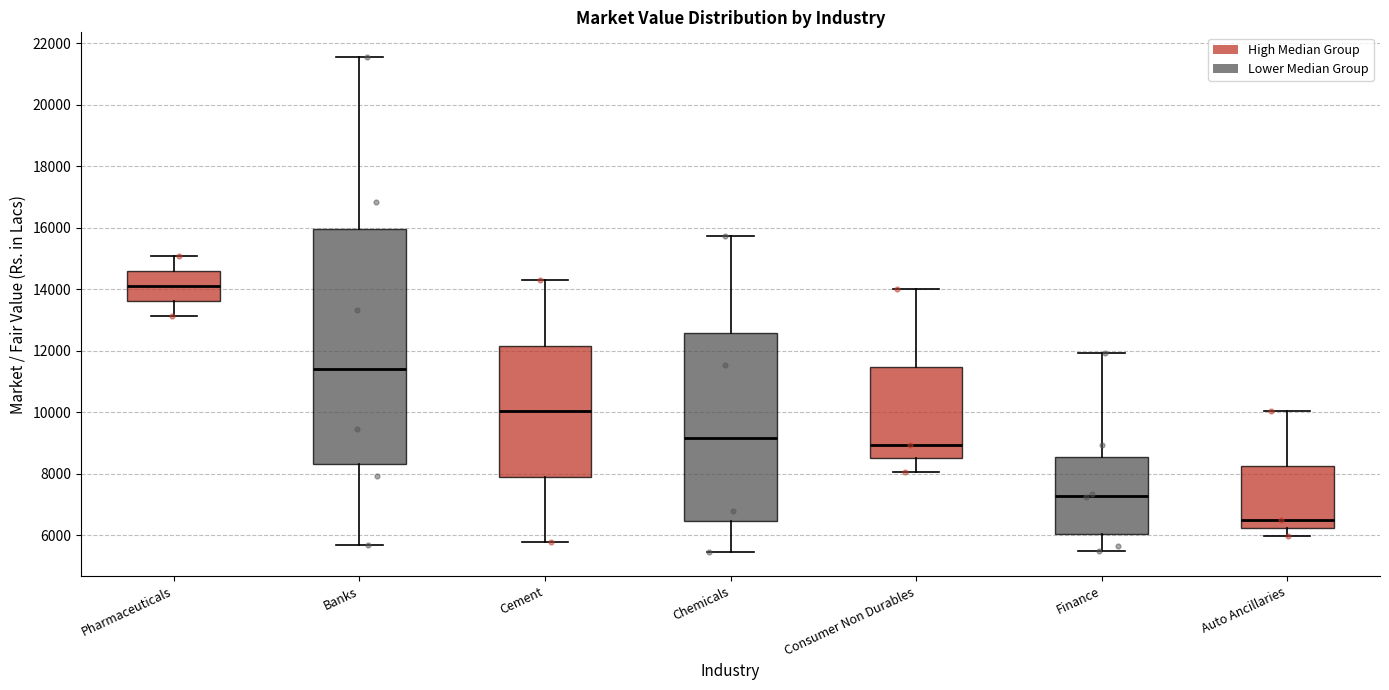

Where is the upper edge of the box for Pharmaceuticals on the y-axis? The values are not printed on the chart, so give them approximately, as read against the axis.

14600